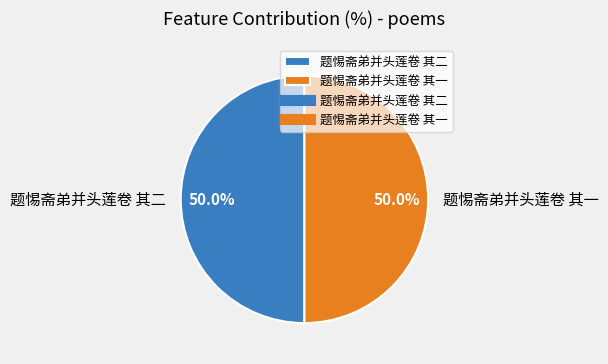

What is the total percentage of 题惕斋弟并头莲卷 其二 and 题惕斋弟并头莲卷 其一?

100.0%